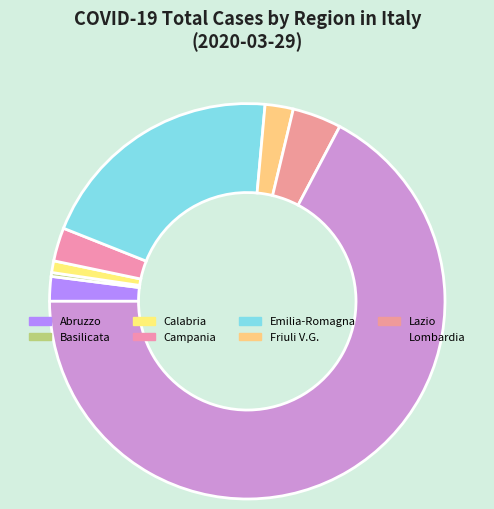

Which slice is the largest?

Lombardia